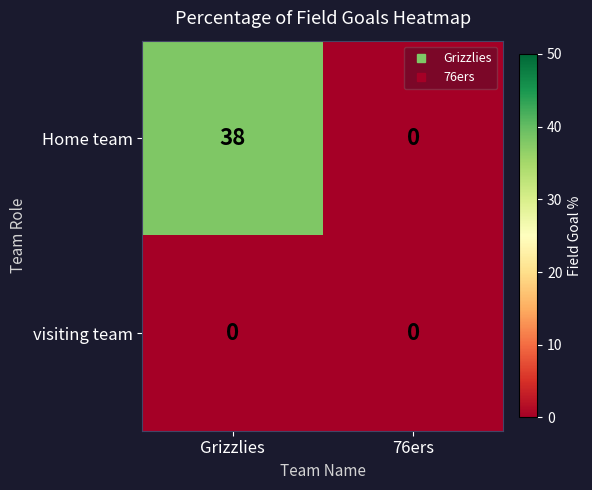

Which series has the widest spread of values?

Home team